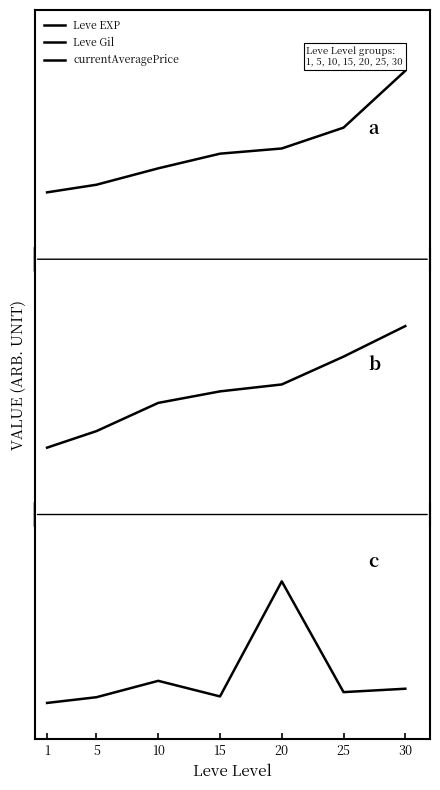

Does the chart display data point markers on the line(s)?

No